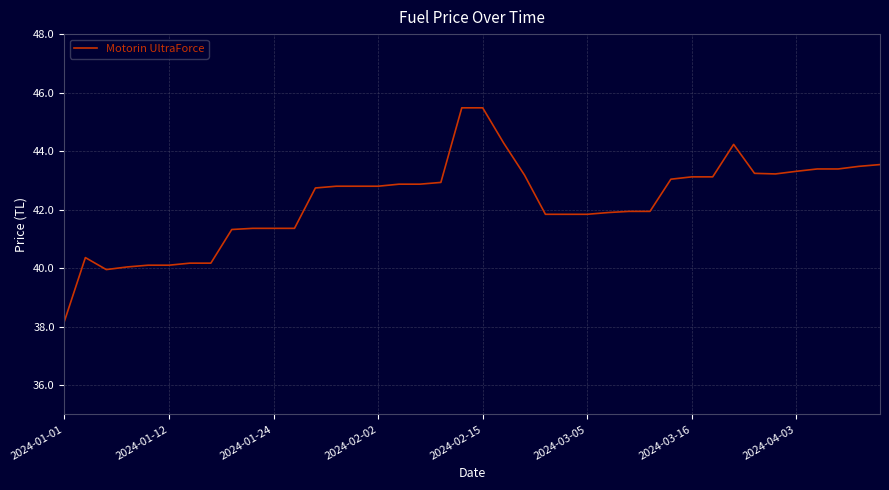

What is the average value?

42.3